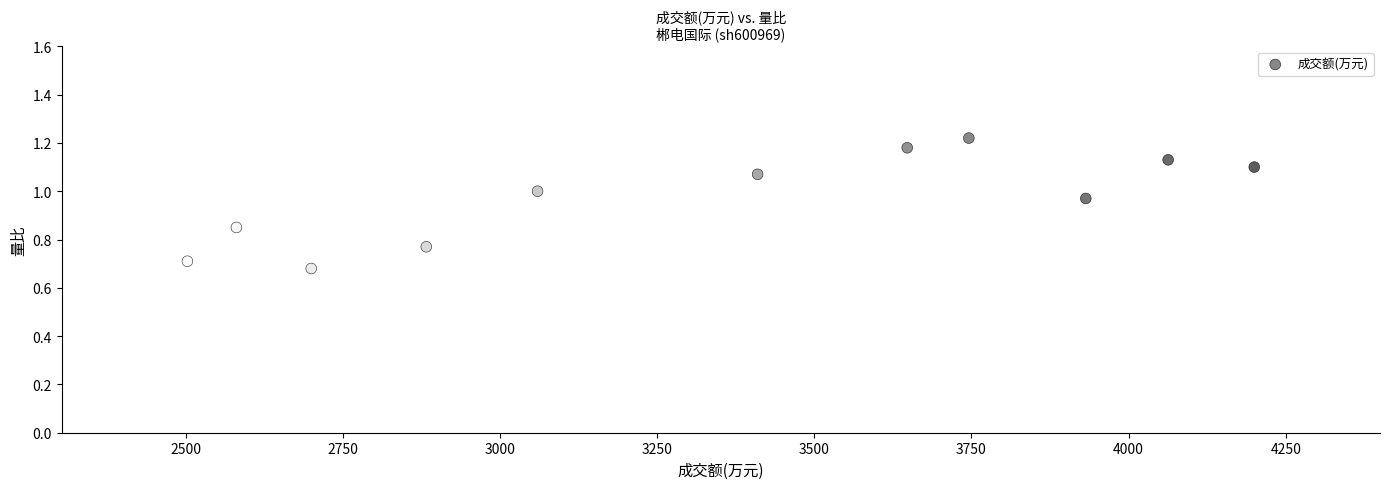

What is the range of Y values (max minus min)?

0.5